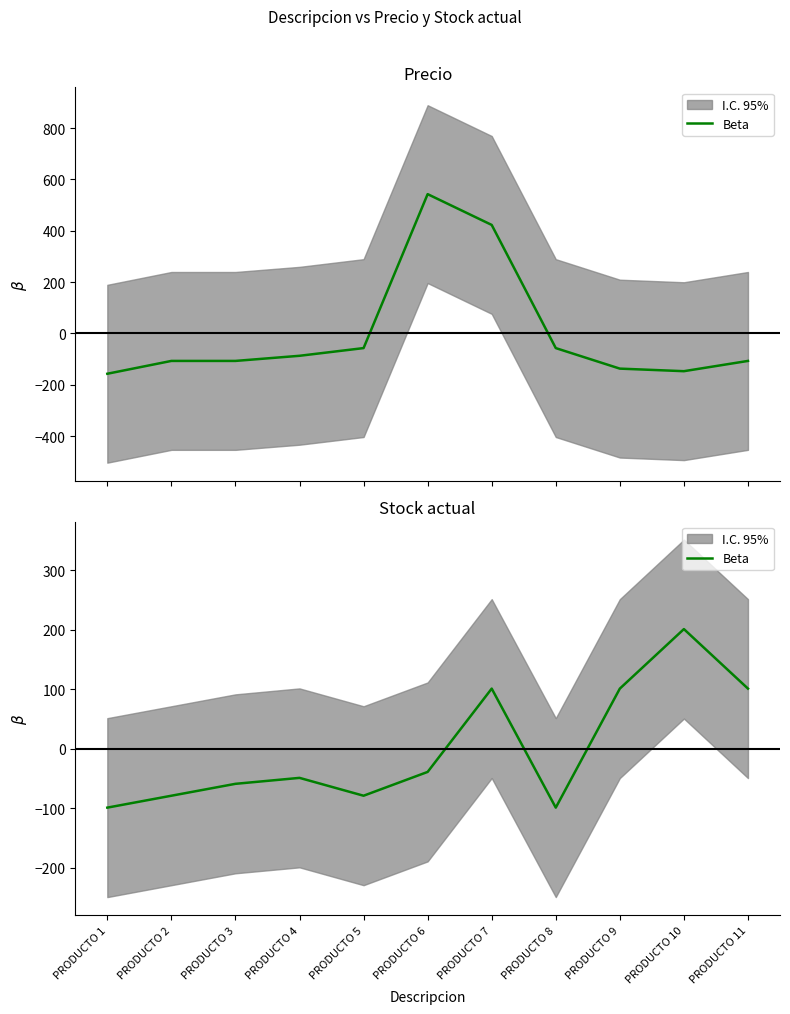

At which label is the value closest to 50?

PRODUCTO 7